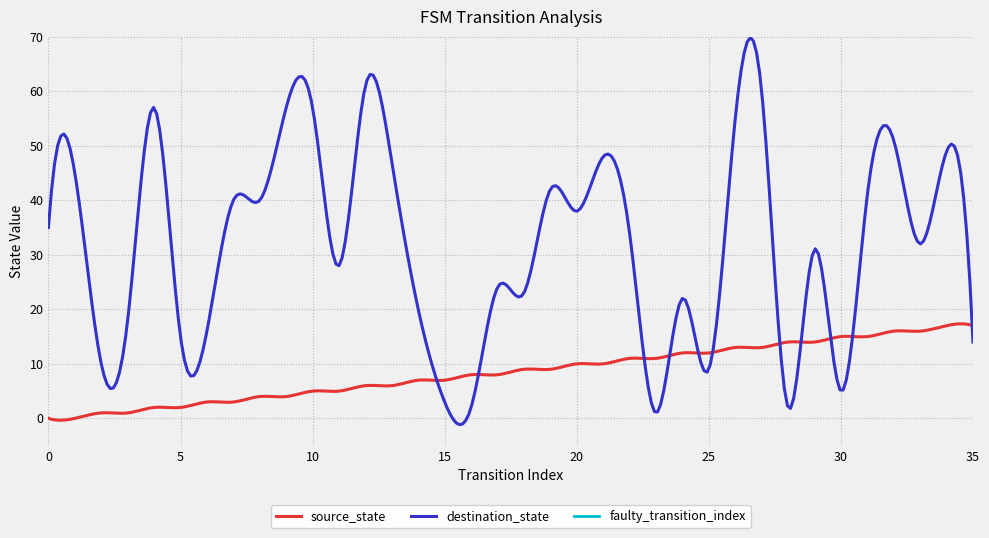

What is the sum of the source_state values at 2 and 10?

6